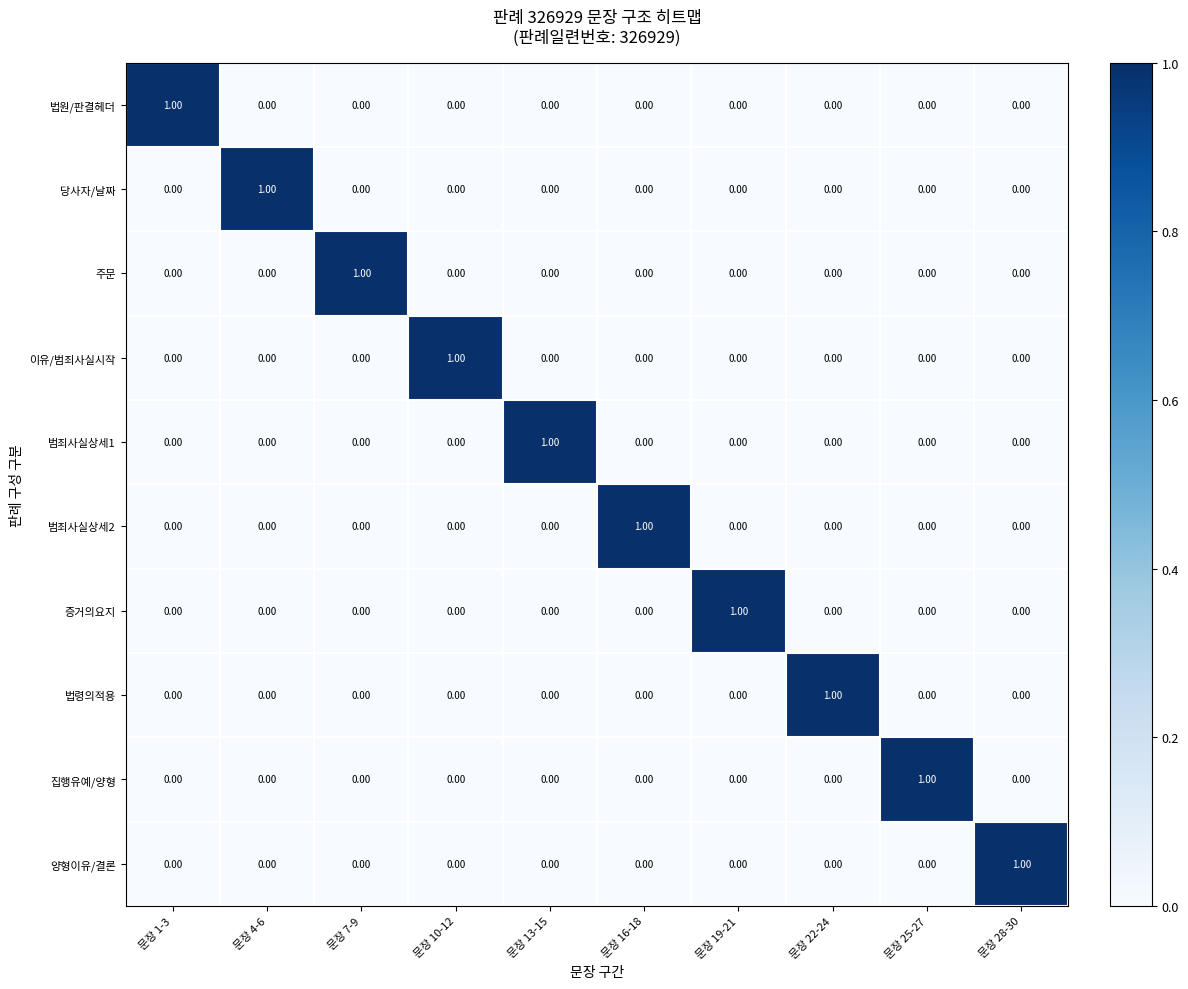

At how many categories does at least one series exceed 0?

10